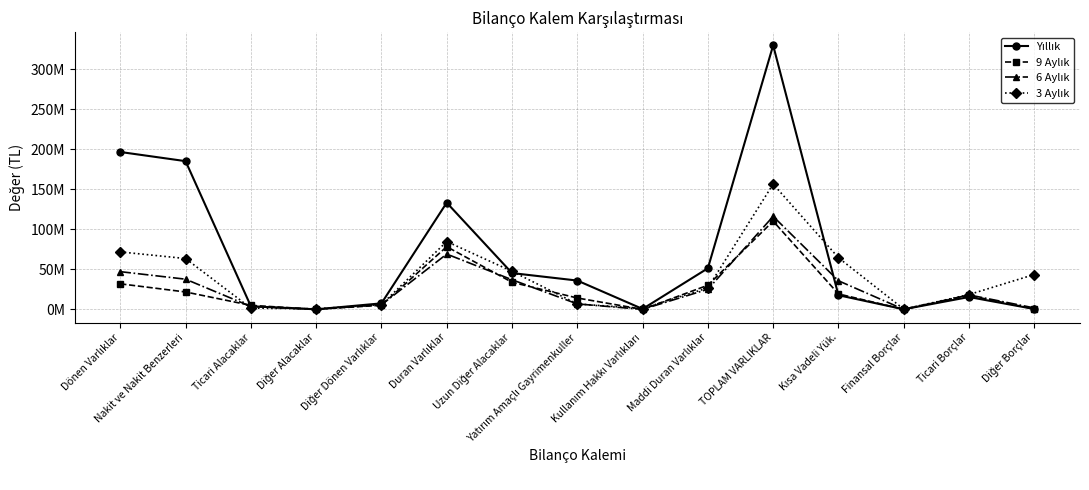

What is the sum of all 9 Aylık values?

367872235